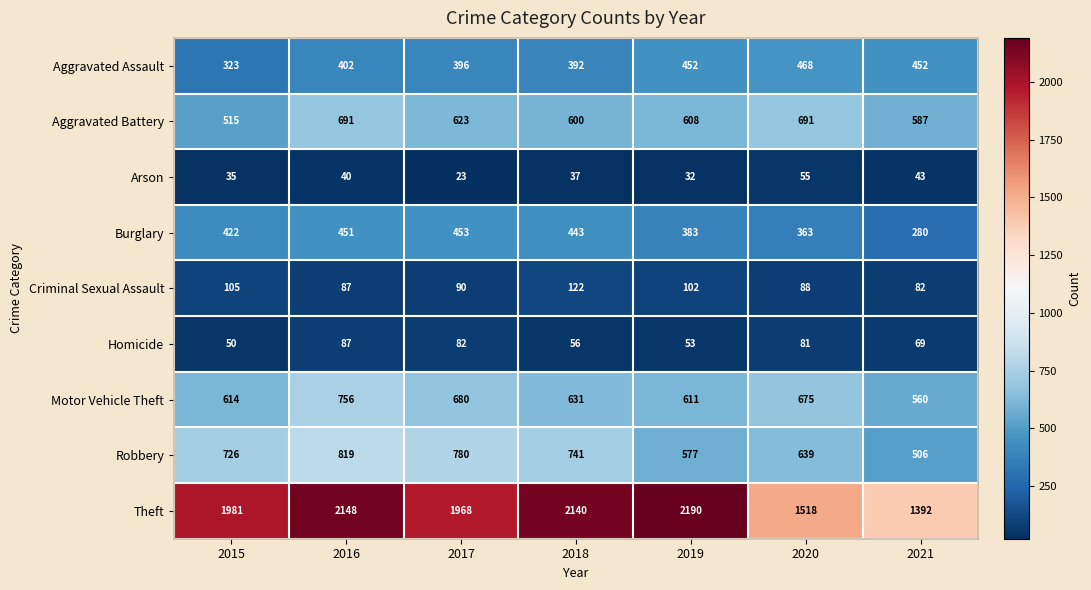

How many data points does each series have?

7